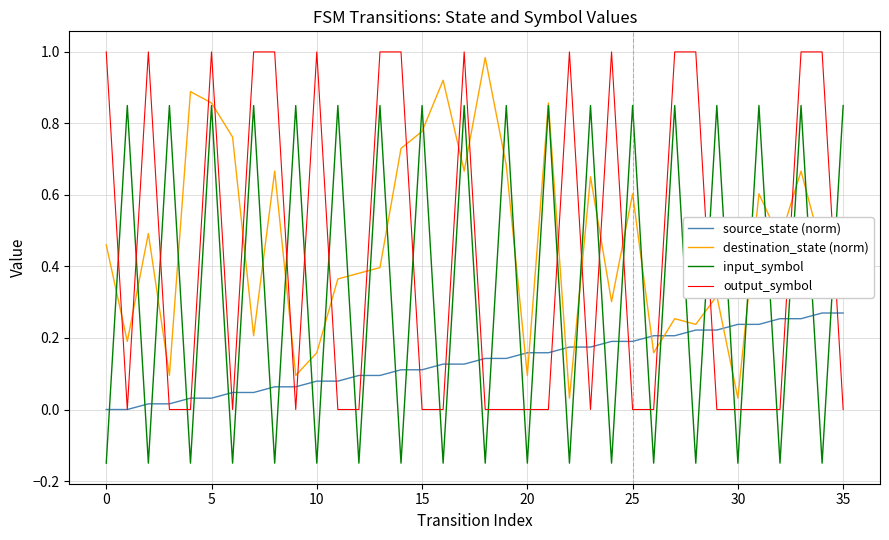

True or false: output_symbol and destination_state (norm) cross at least once.

True